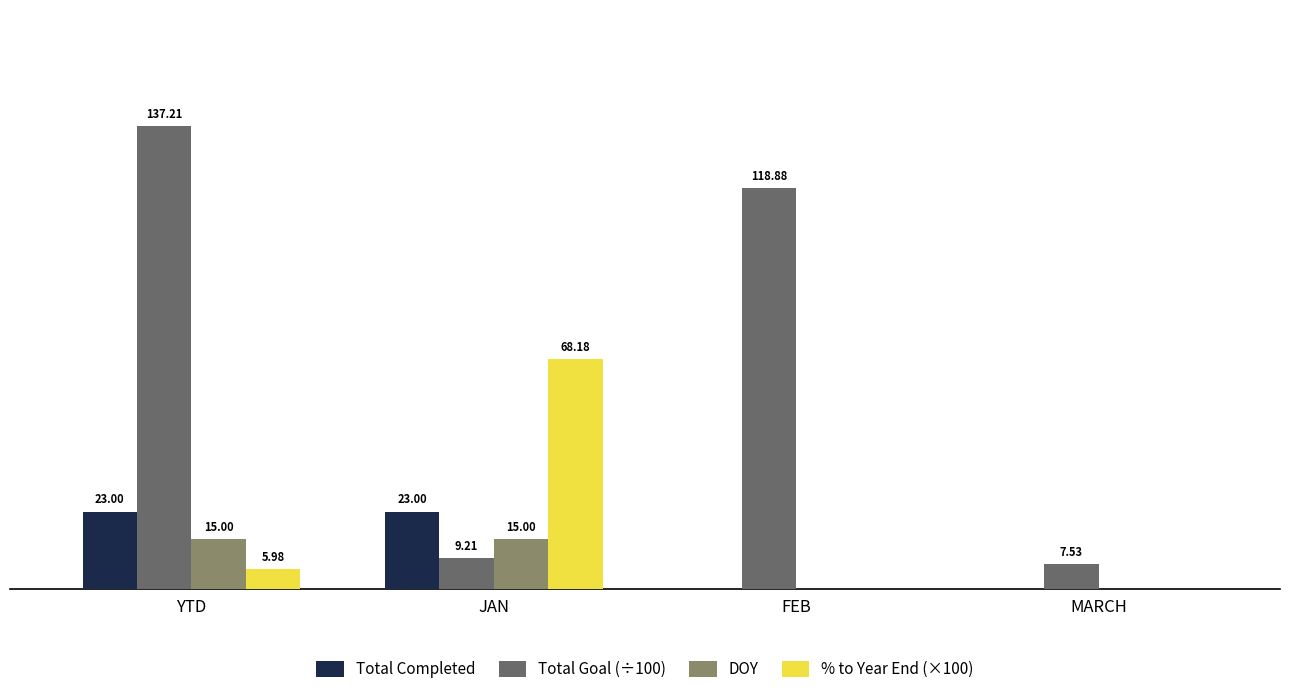

Between YTD and JAN, which series saw the biggest shift?

Total Goal (÷100)